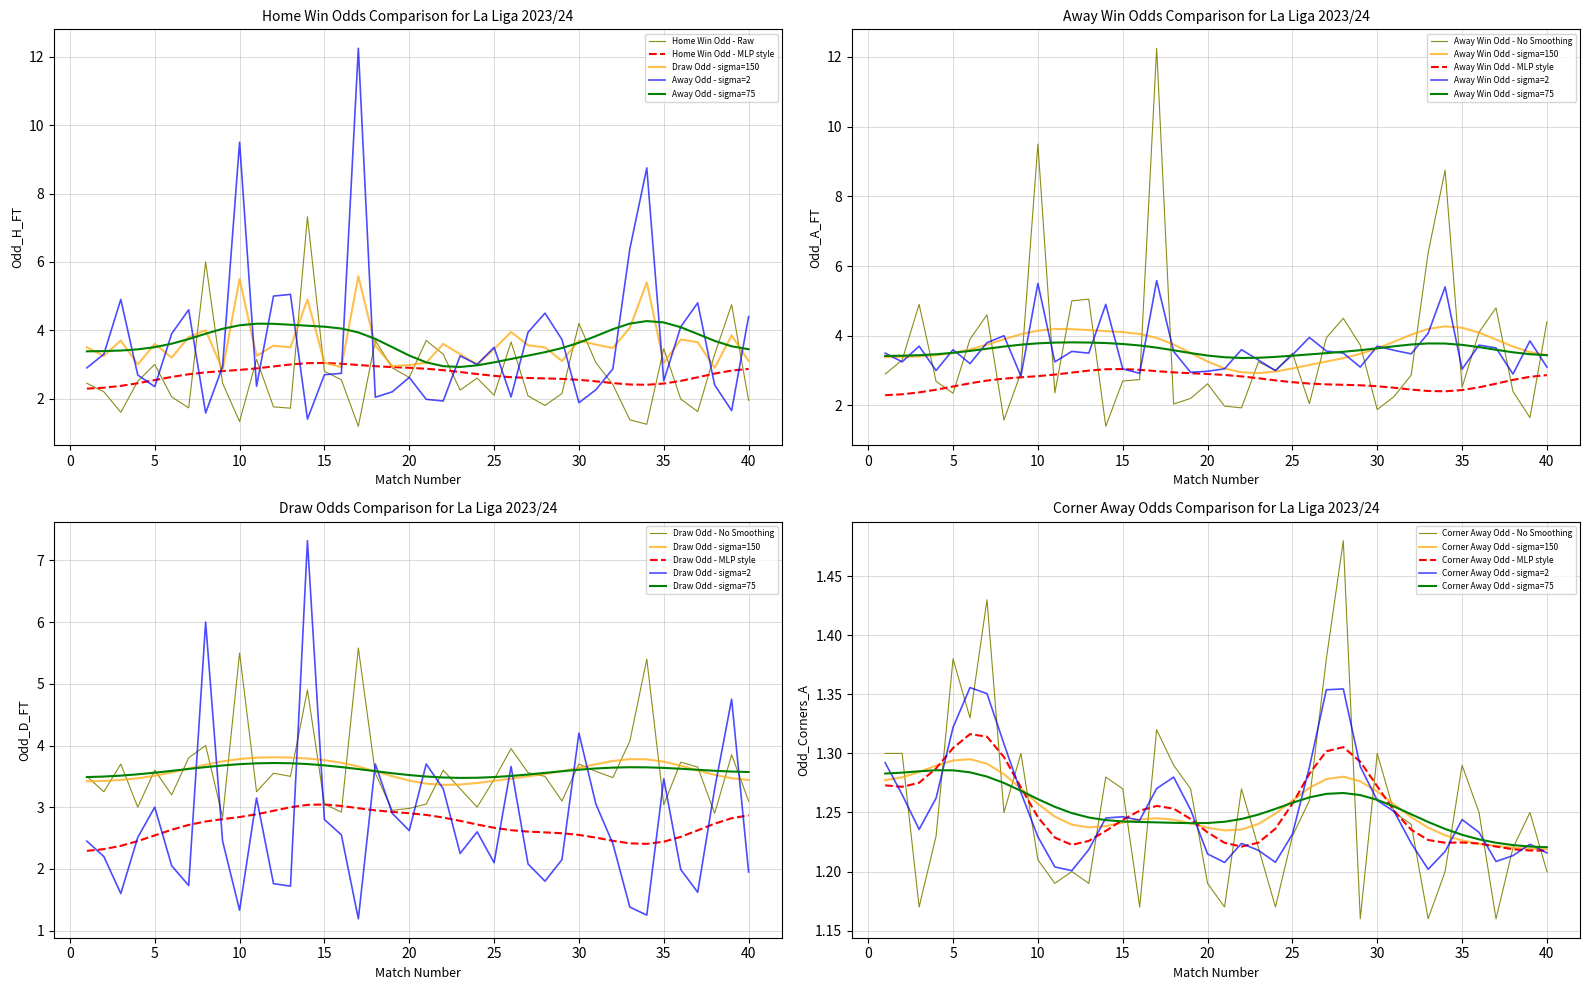

Reading right to left, what are all the values shown in this chart?

Odd_H_FT: 40=1.9	39=4.8	38=3.3	37=1.6	36=2.0	35=3.5	34=1.2	33=1.4	32=2.4	31=3.0	30=4.2	29=2.1	28=1.8	27=2.1	26=3.7	25=2.1	24=2.6	23=2.2	22=3.3	21=3.7	20=2.6	19=2.9	18=3.7	17=1.2	16=2.5	15=2.8	14=7.3	13=1.7	12=1.8	11=3.1	10=1.3	9=2.5	8=6.0	7=1.7	6=2.0	5=3.0	4=2.5	3=1.6	2=2.2	1=2.5
Odd_A_FT: 40=4.4	39=1.6	38=2.4	37=4.8	36=4.1	35=2.5	34=8.8	33=6.4	32=2.9	31=2.3	30=1.9	29=3.7	28=4.5	27=3.9	26=2.0	25=3.5	24=3.0	23=3.2	22=1.9	21=2.0	20=2.6	19=2.2	18=2.0	17=12.2	16=2.7	15=2.7	14=1.4	13=5.0	12=5.0	11=2.4	10=9.5	9=2.9	8=1.6	7=4.6	6=3.9	5=2.4	4=2.7	3=4.9	2=3.3	1=2.9
Odd_Corners_A: 40=1.2	39=1.2	38=1.2	37=1.2	36=1.2	35=1.3	34=1.2	33=1.2	32=1.2	31=1.2	30=1.3	29=1.2	28=1.5	27=1.4	26=1.3	25=1.2	24=1.2	23=1.2	22=1.3	21=1.2	20=1.2	19=1.3	18=1.3	17=1.3	16=1.2	15=1.3	14=1.3	13=1.2	12=1.2	11=1.2	10=1.2	9=1.3	8=1.2	7=1.4	6=1.3	5=1.4	4=1.2	3=1.2	2=1.3	1=1.3
Odd_D_FT: 40=3.1	39=3.9	38=2.9	37=3.6	36=3.7	35=3.0	34=5.4	33=4.1	32=3.5	31=3.6	30=3.7	29=3.1	28=3.5	27=3.6	26=4.0	25=3.5	24=3.0	23=3.3	22=3.6	21=3.0	20=3.0	19=3.0	18=3.5	17=5.6	16=2.9	15=3.0	14=4.9	13=3.5	12=3.5	11=3.2	10=5.5	9=2.8	8=4.0	7=3.8	6=3.2	5=3.6	4=3.0	3=3.7	2=3.2	1=3.5